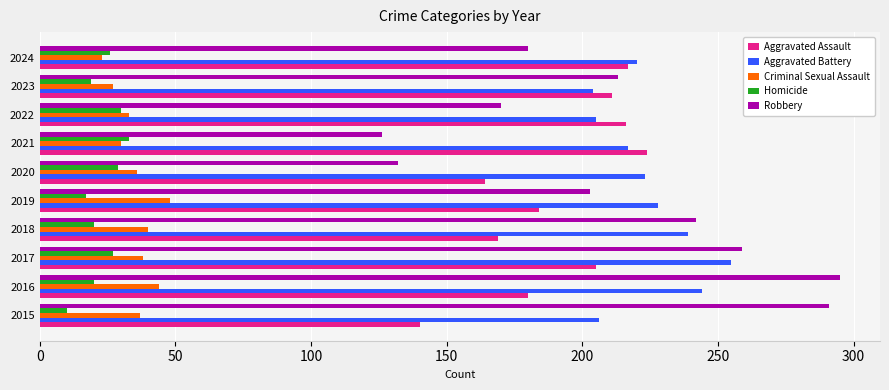

Which series has the widest spread of values?

Robbery